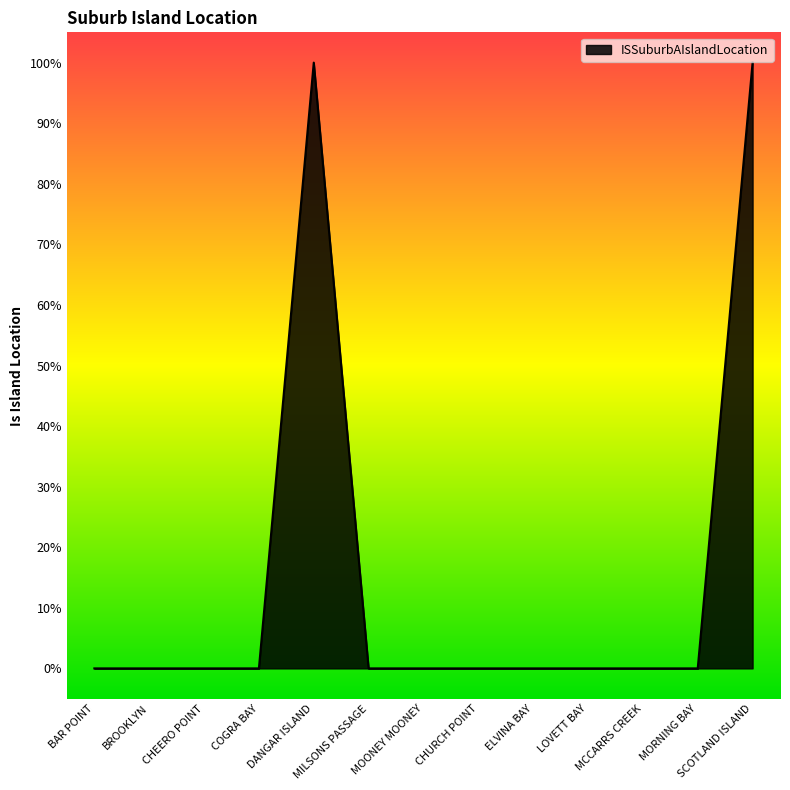

Is this an area chart (filled region under the line)?

Yes